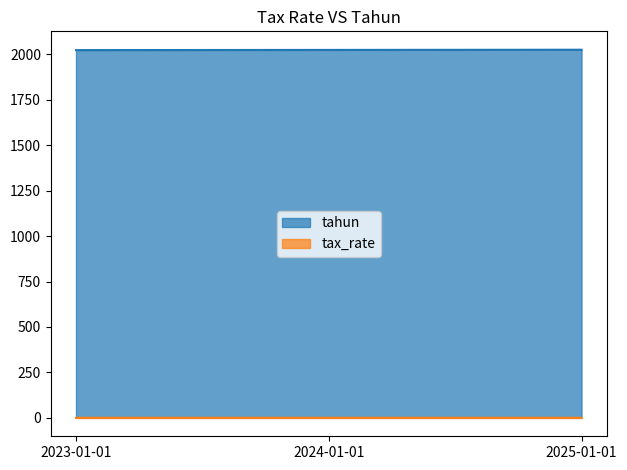

Reading right to left, what are all the values shown in this chart?

tahun: 2025-01-01=2025.0	2024-01-01=2024.0	2023-01-01=2023.0
tax_rate: 2025-01-01=0.2	2024-01-01=0.2	2023-01-01=0.2